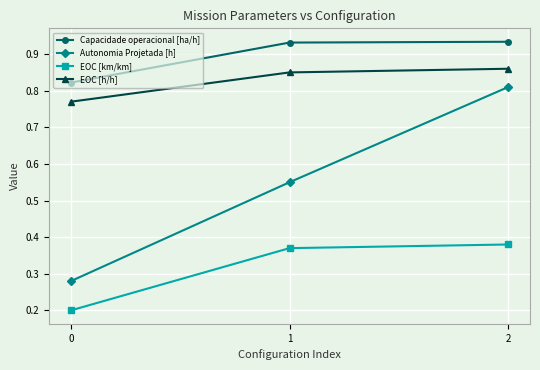

Which category has the highest value in the Autonomia Projetada [h] series?

2